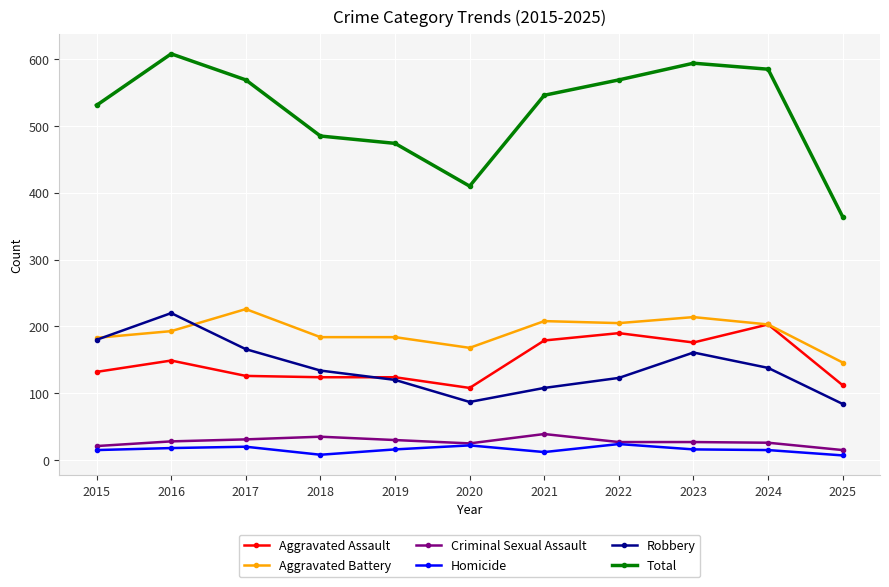

What is the approximate value of Aggravated Assault at 2025?

112